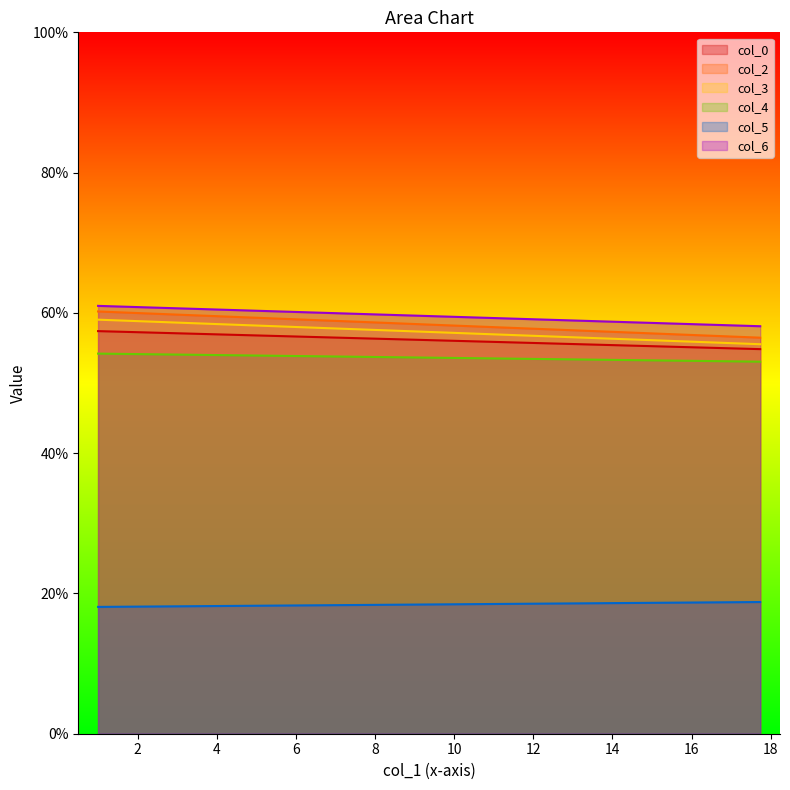

What is the minimum value for col_3?

55.5